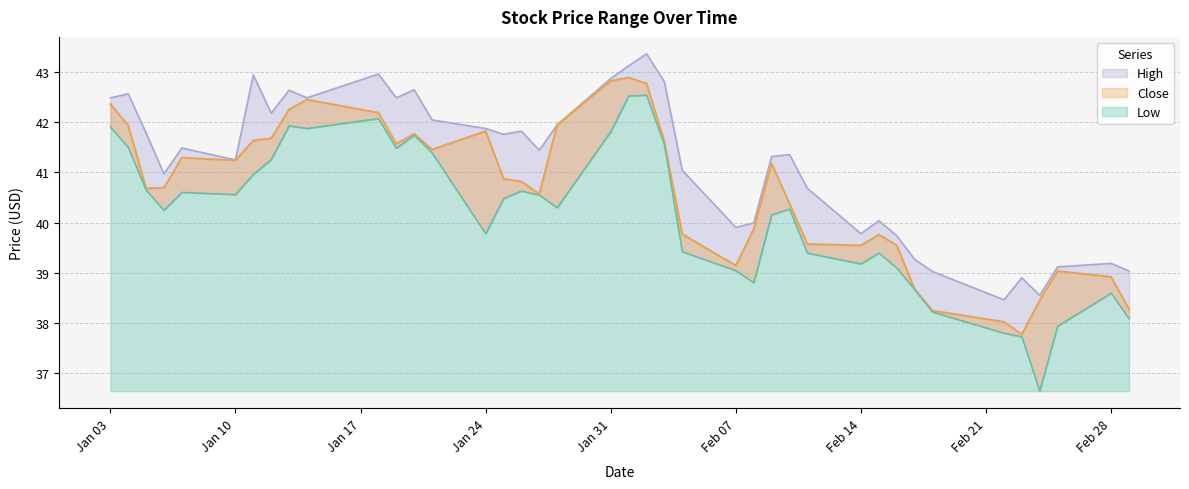

The Close series shows 39.0 at 2022-02-25. True or false?

True